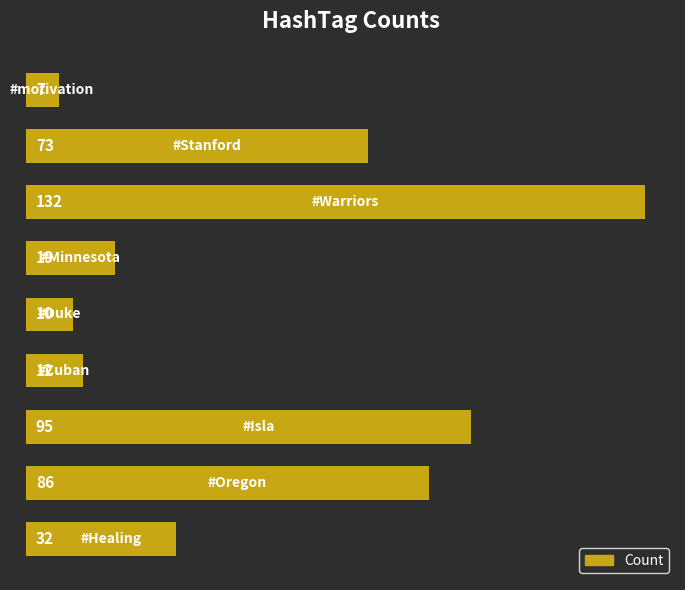

What is the difference between the maximum and minimum values?

125